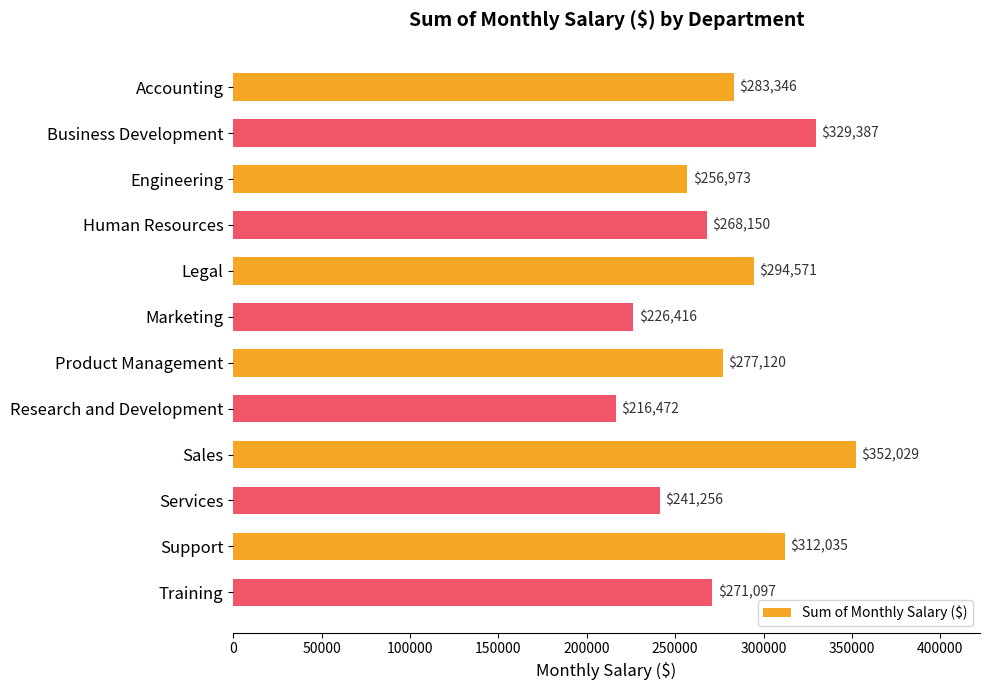

Approximately how many times larger is the value at Legal compared to Human Resources?

1.1